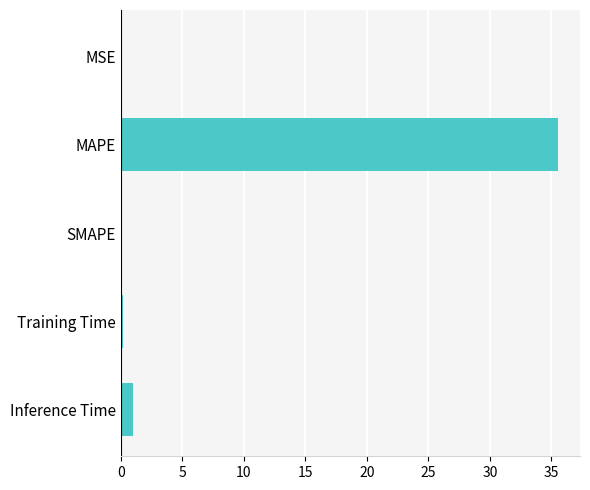

Count the number of data series in this chart.

1